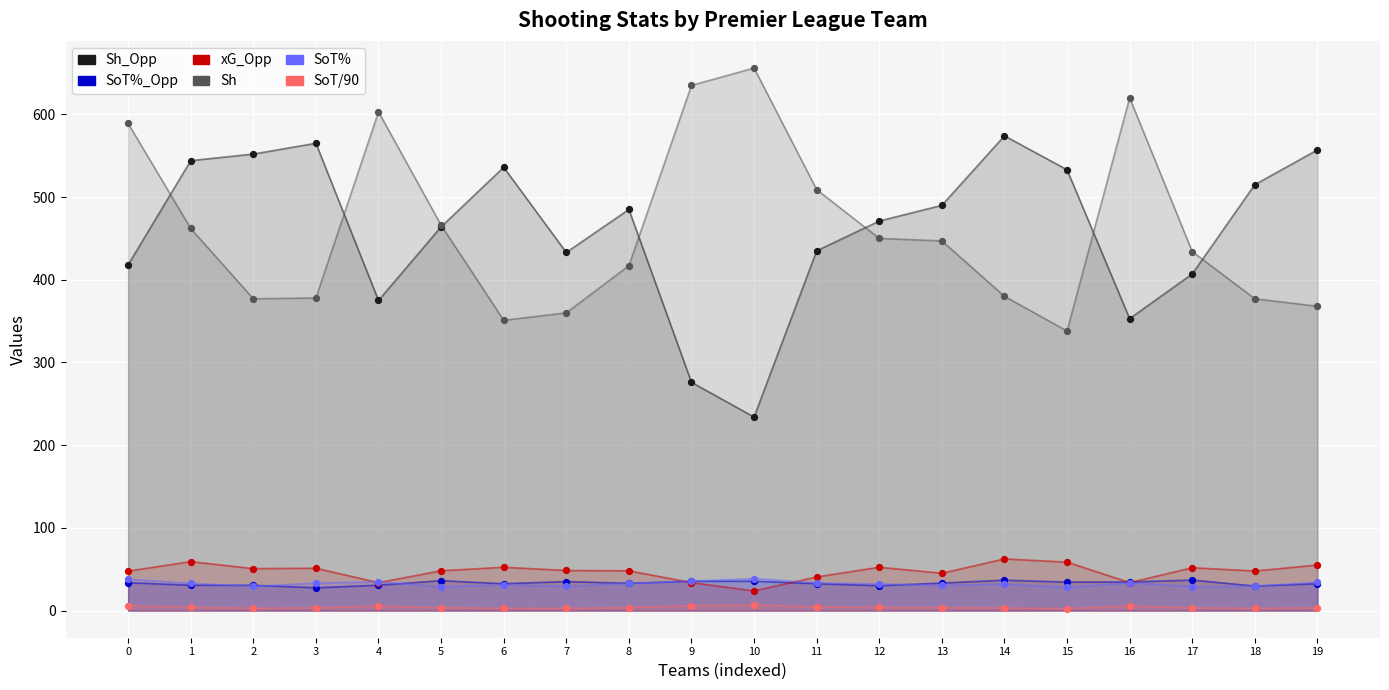

Is the value of SoT/90 at 11 greater than the value of Sh at 16?

No